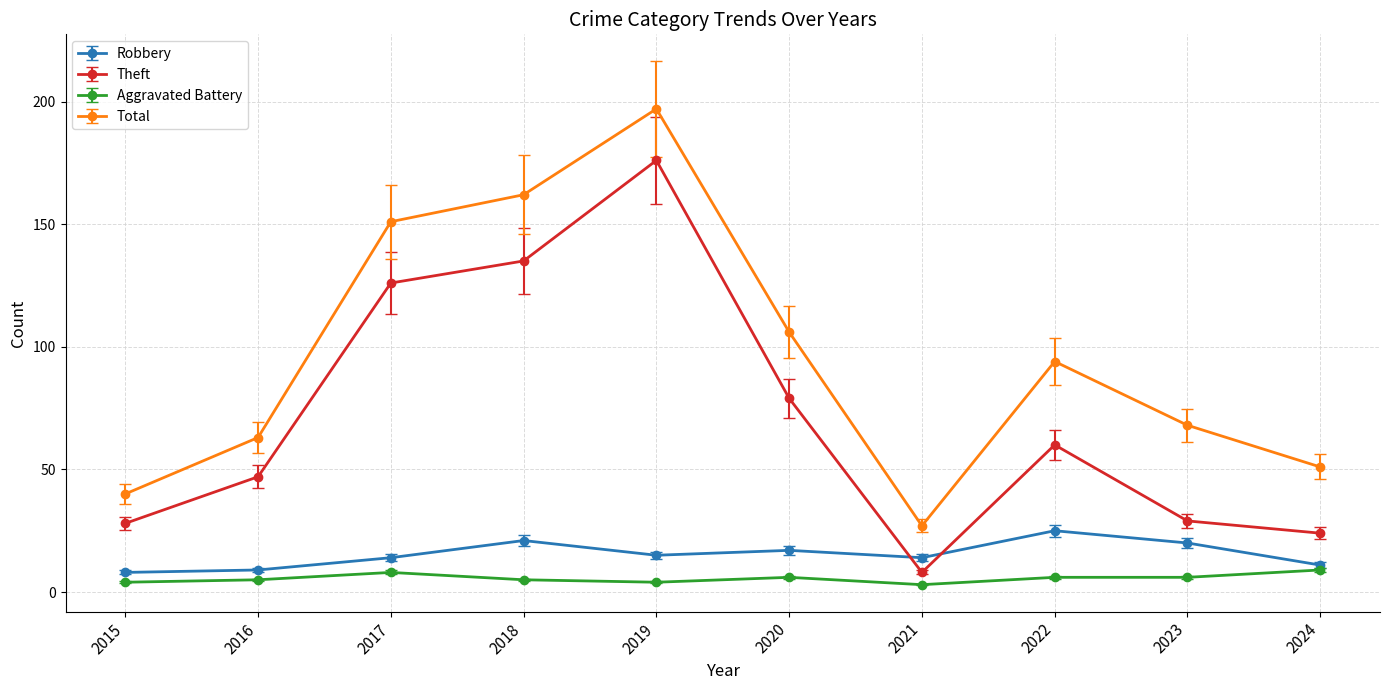

What is the spread (max minus min) of values at 2024?

42